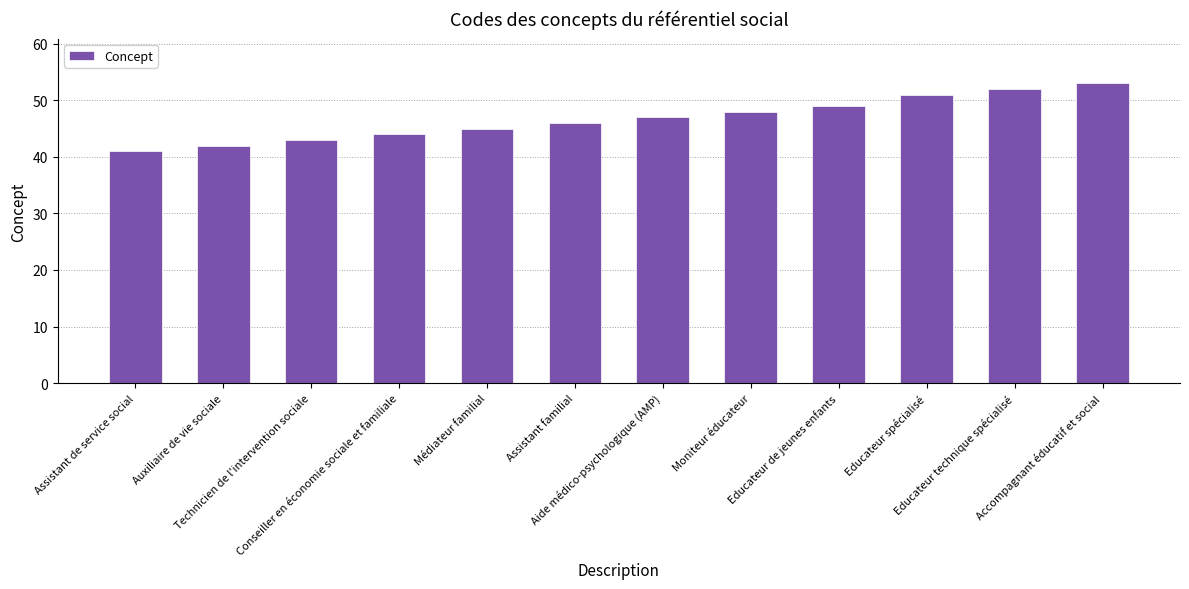

Read the value at Aide médico-psychologique (AMP).

47